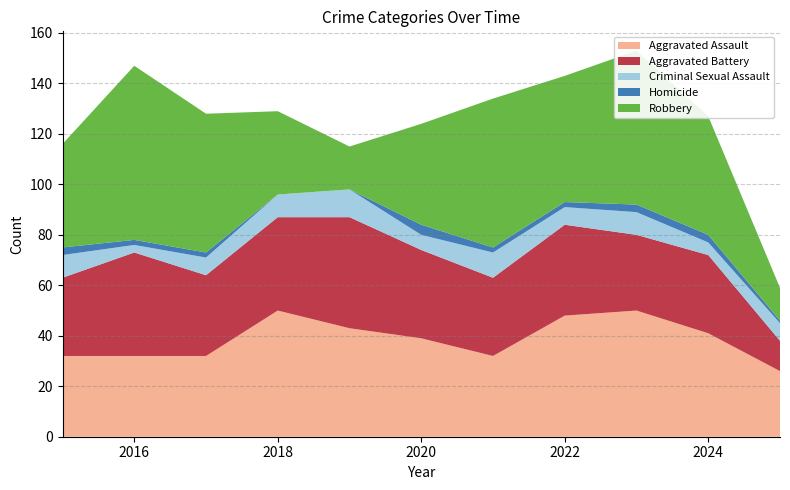

Reading right to left, transcribe all the data shown in this chart.

Aggravated Assault: 26	41	50	48	32	39	43	50	32	32	32
Aggravated Battery: 12	31	30	36	31	35	44	37	32	41	31
Criminal Sexual Assault: 7	5	9	7	10	6	11	9	7	3	9
Homicide: 1	3	3	2	2	4	0	0	2	2	3
Robbery: 13	47	61	50	59	40	17	33	55	69	41